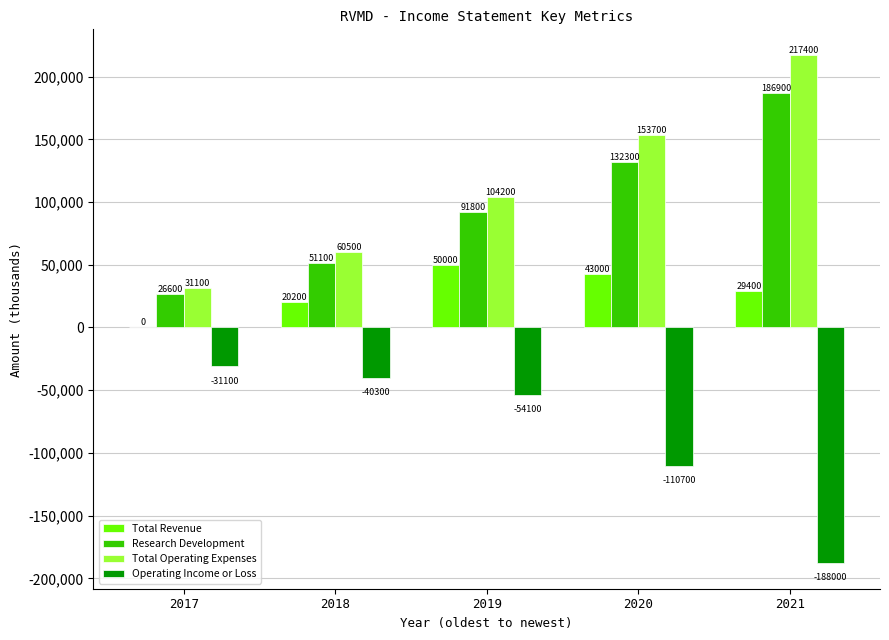

Are the bars grouped side by side (vs. stacked)?

Yes